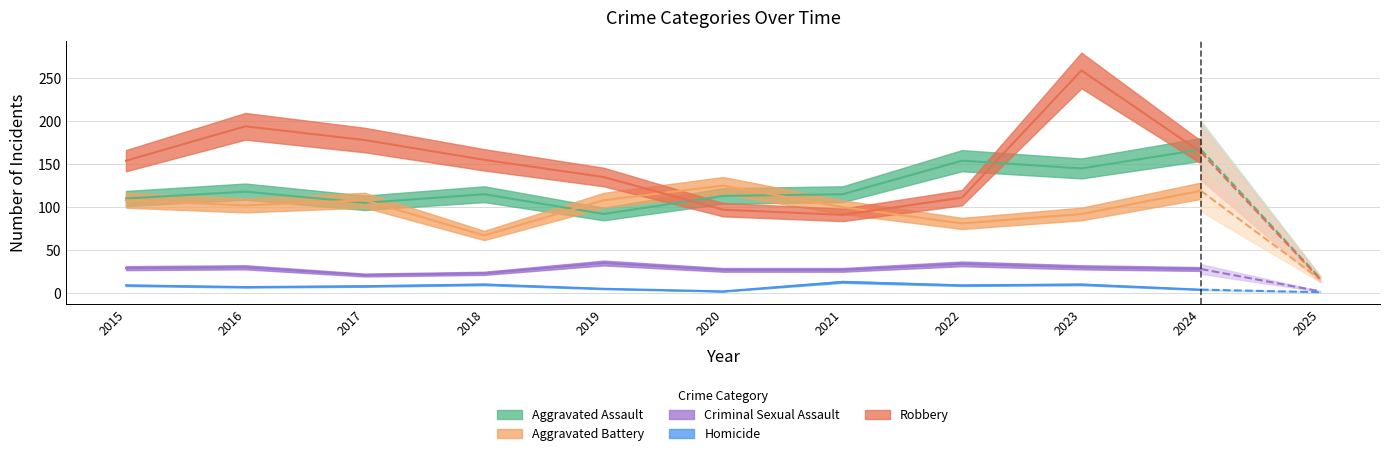

Which category has the highest value in the Homicide series?

2021